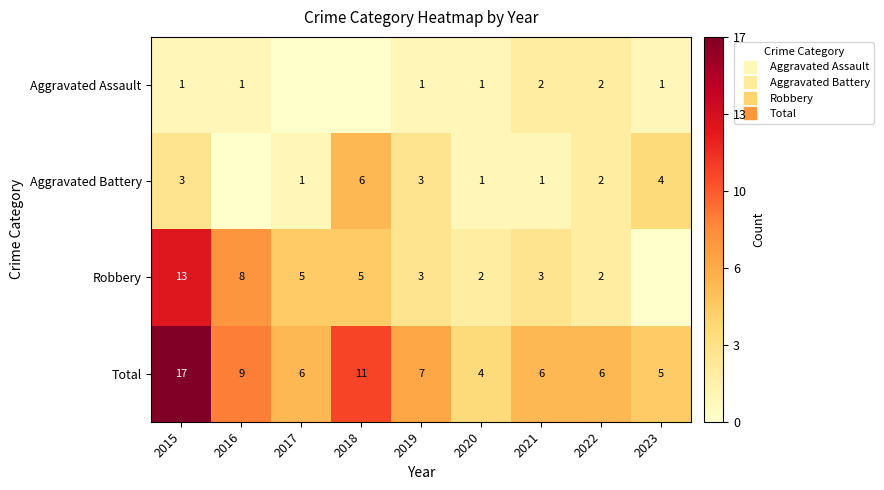

Which series has the widest spread of values?

Robbery